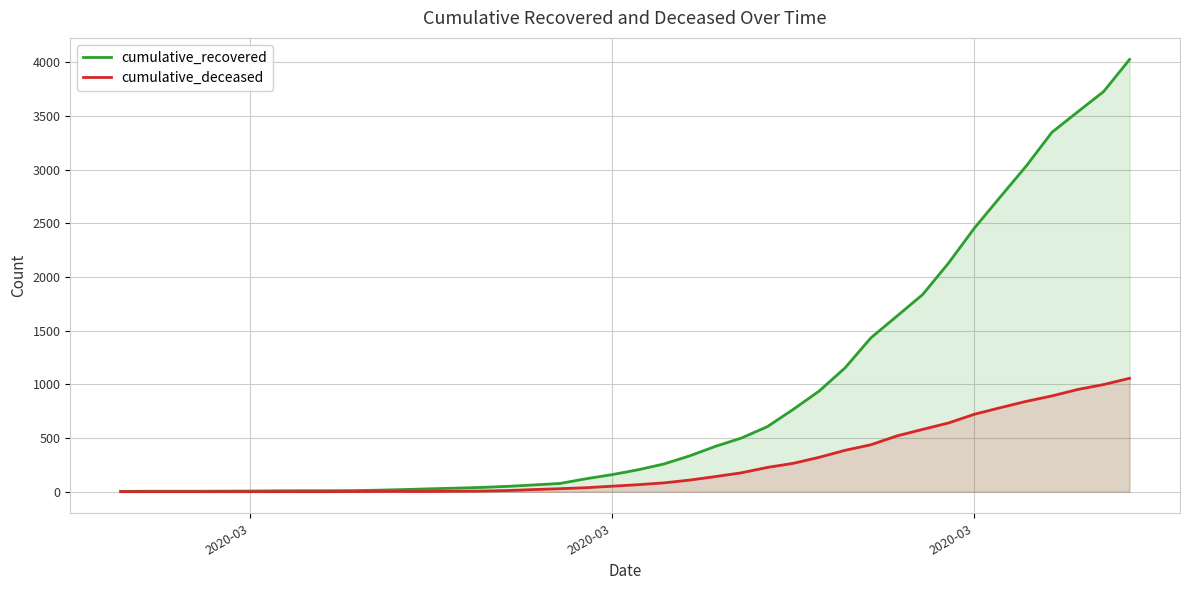

How many values in the cumulative_deceased series are below 65?

20